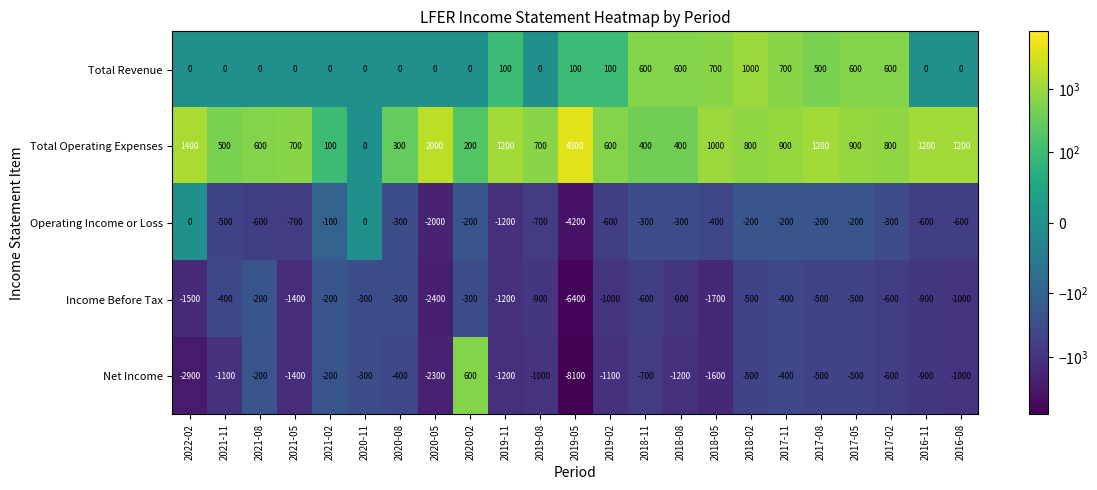

Read the Income Before Tax value at 2020-02, to the nearest 10.

-300